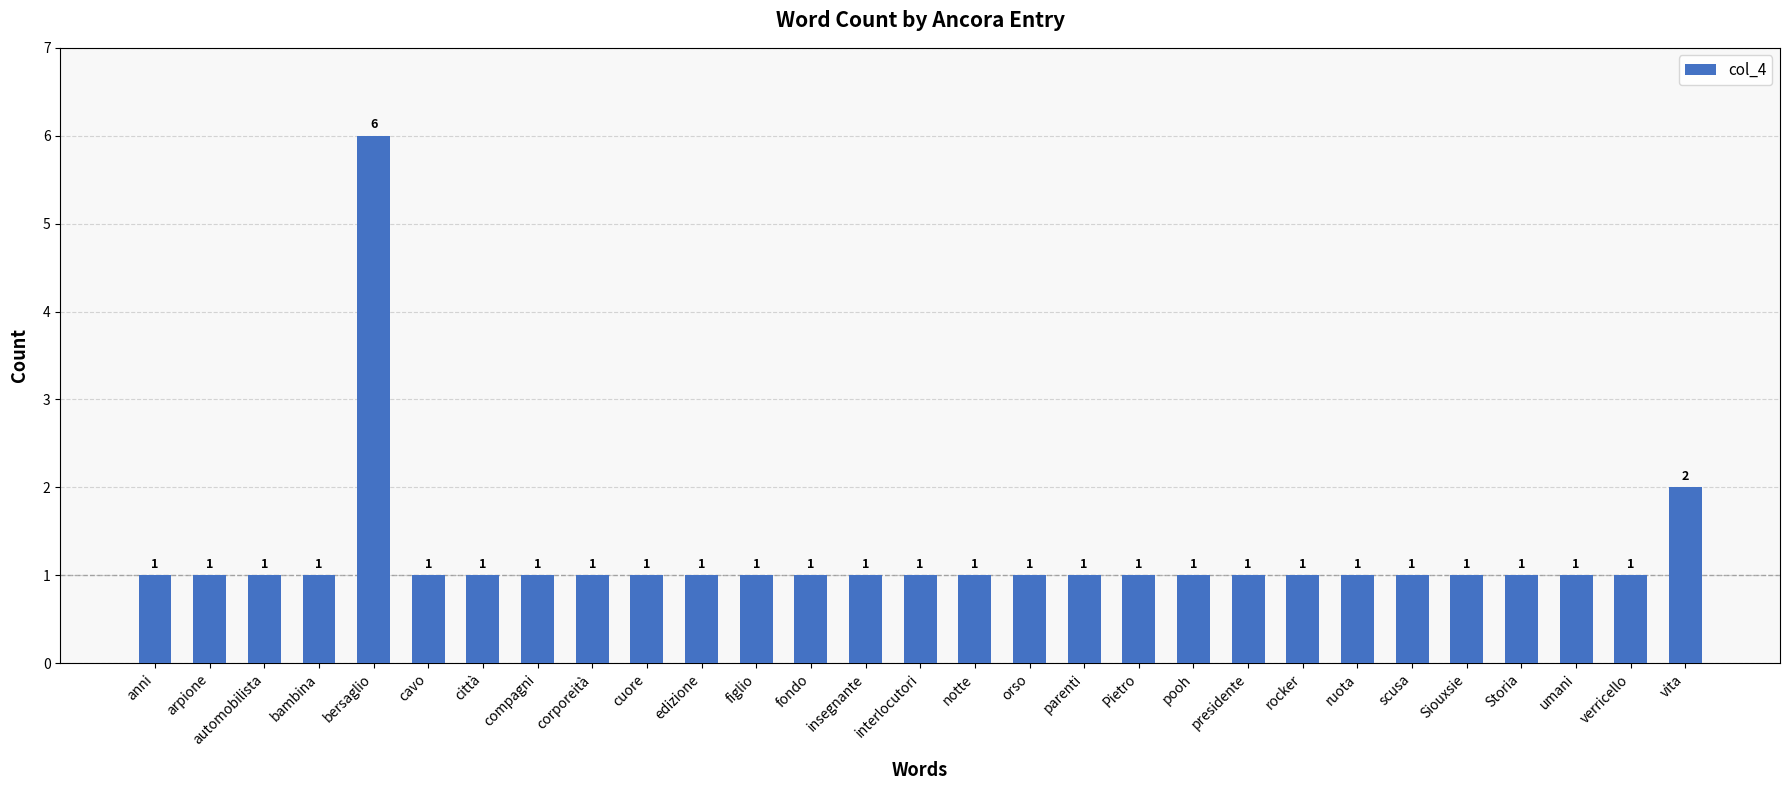

Which category has the highest value across all series?

bersaglio